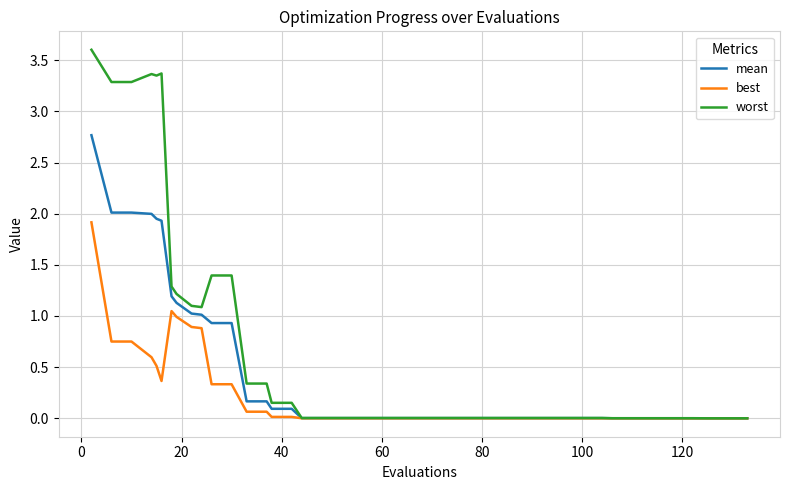

Which series has the largest range (max minus min)?

worst